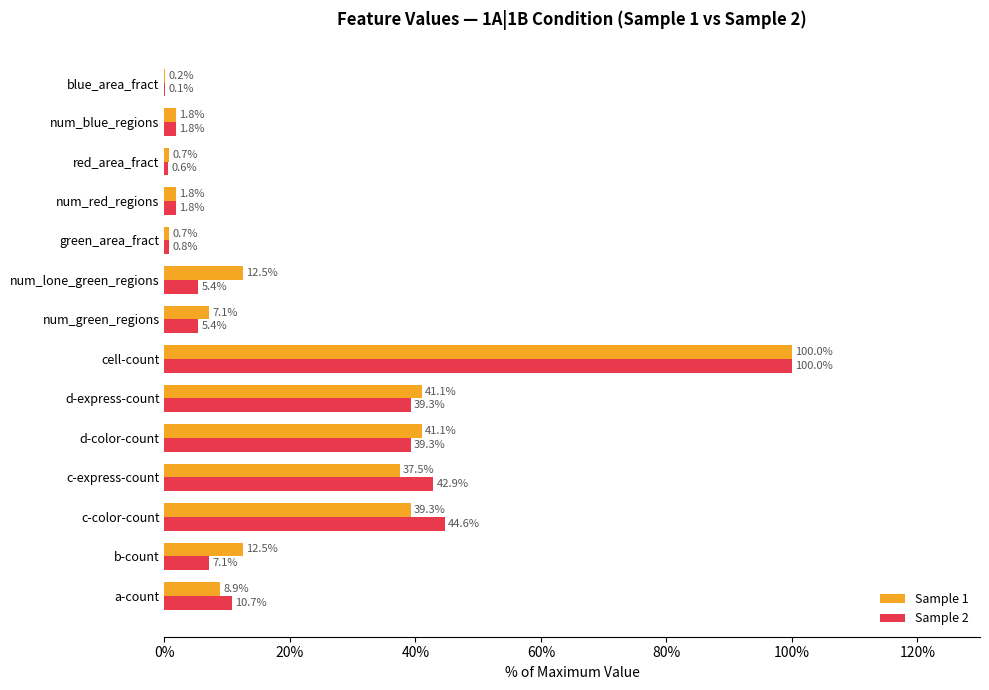

The Sample 2 series shows 100.0 at cell-count. True or false?

True